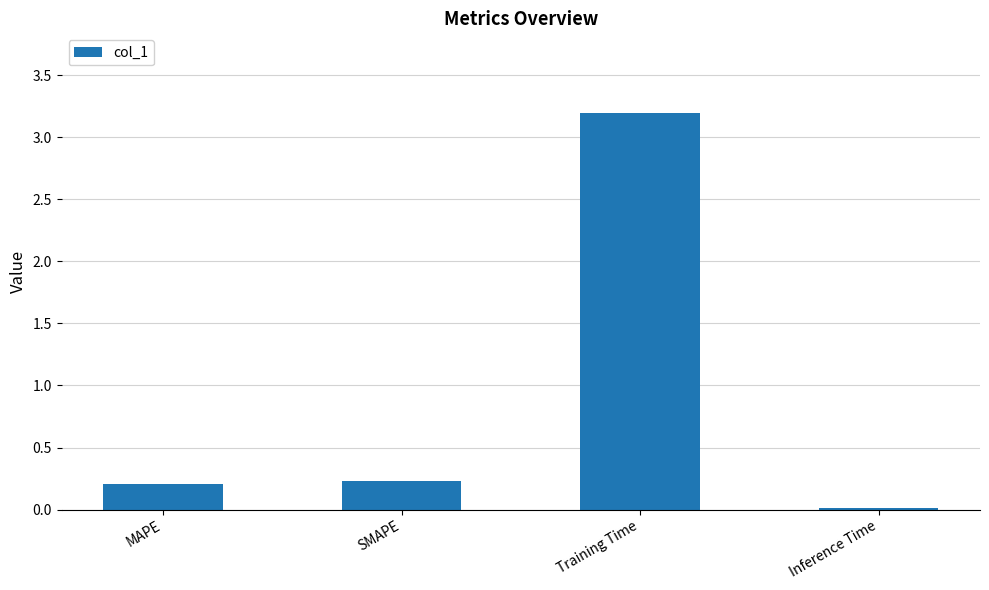

What is the difference between the maximum and minimum values?

3.2